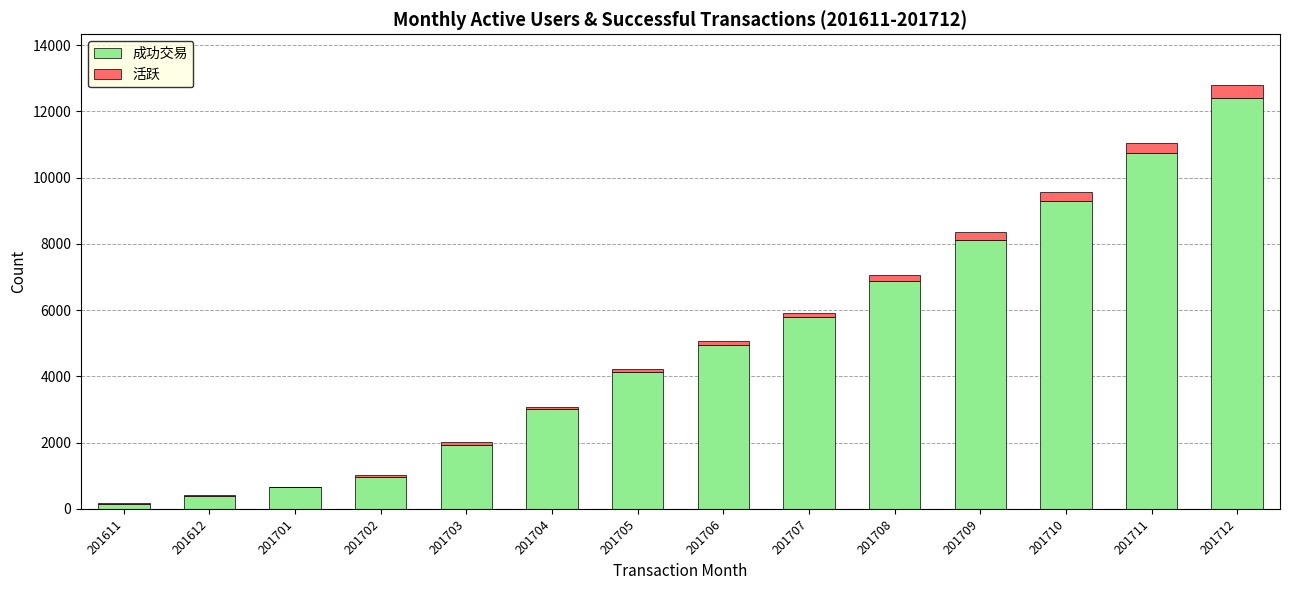

What is the highest value of the 成功交易 series?

12414